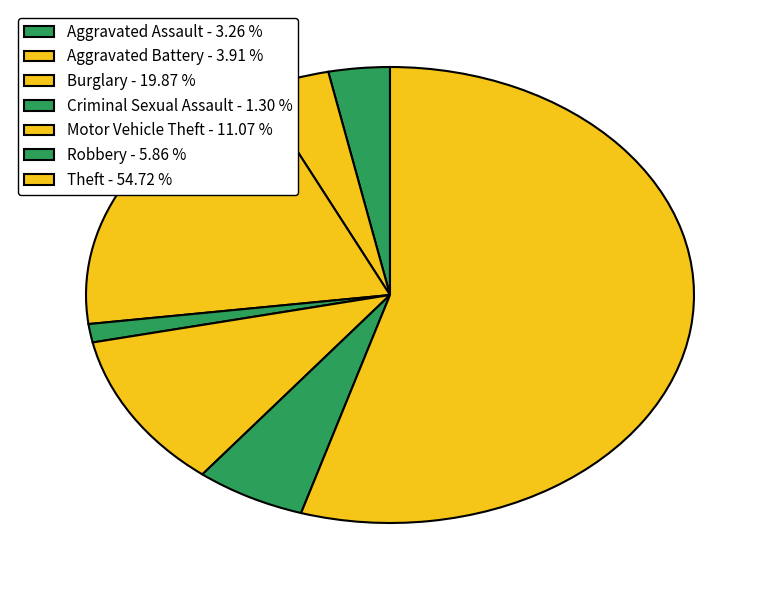

Is it true that Motor Vehicle Theft is 1% of the pie?

False